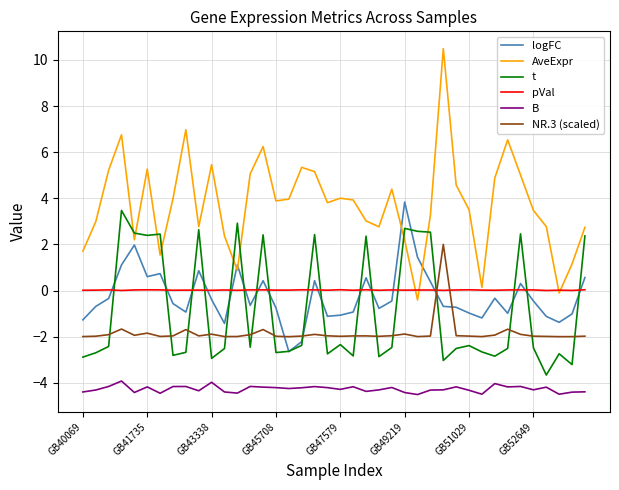

Which series has the largest total across all categories?

AveExpr